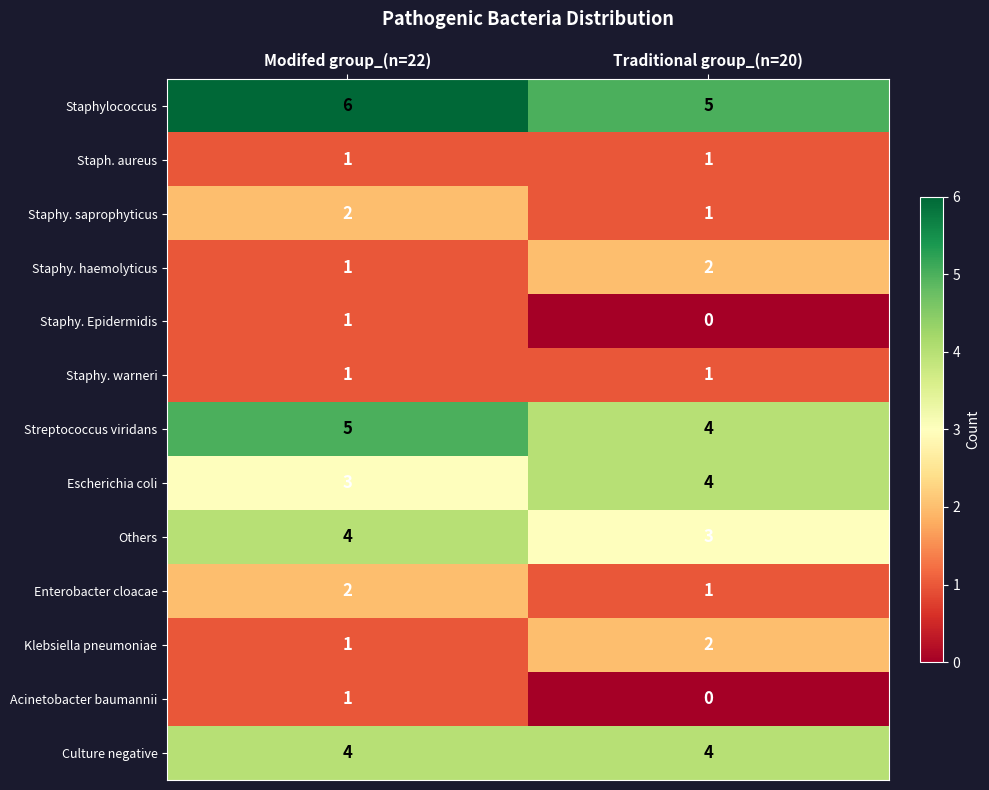

What is the sum of the Staphylococcus values at Traditional group_(n=20) and Modifed group_(n=22)?

11